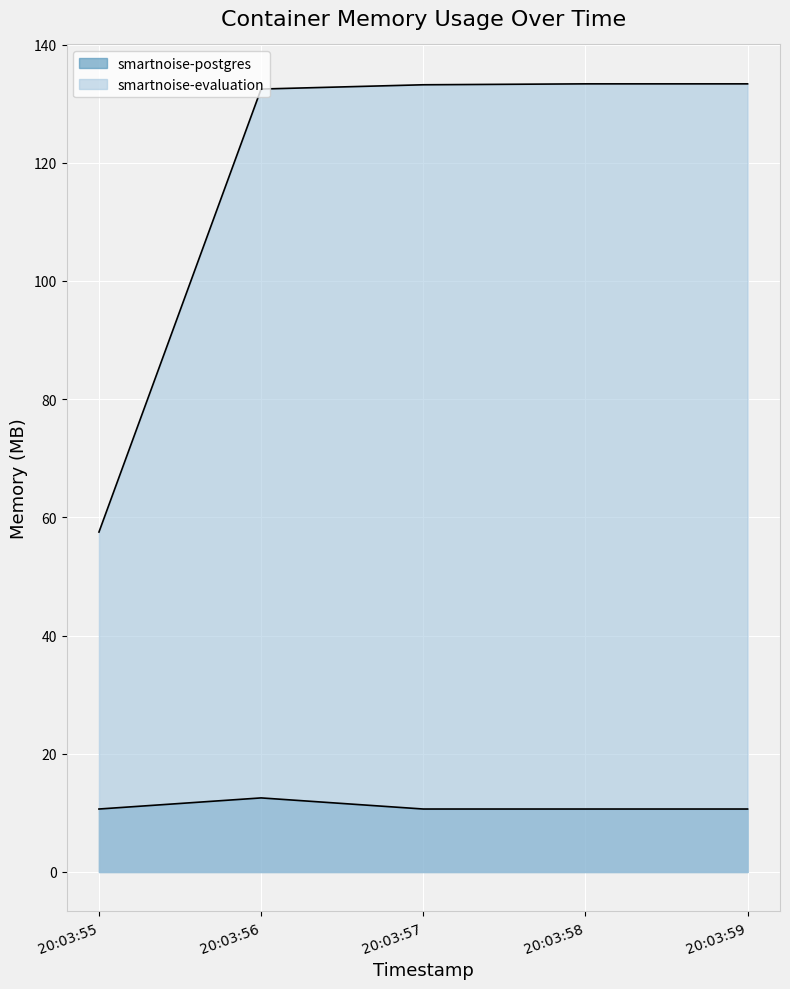

What are all the series names shown in the legend?

smartnoise-postgres, smartnoise-evaluation